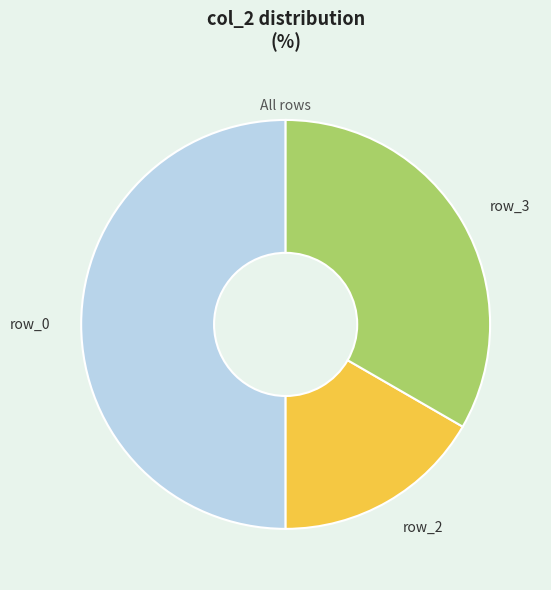

Approximately how many times larger is the value at row_0 compared to row_2?

3.0